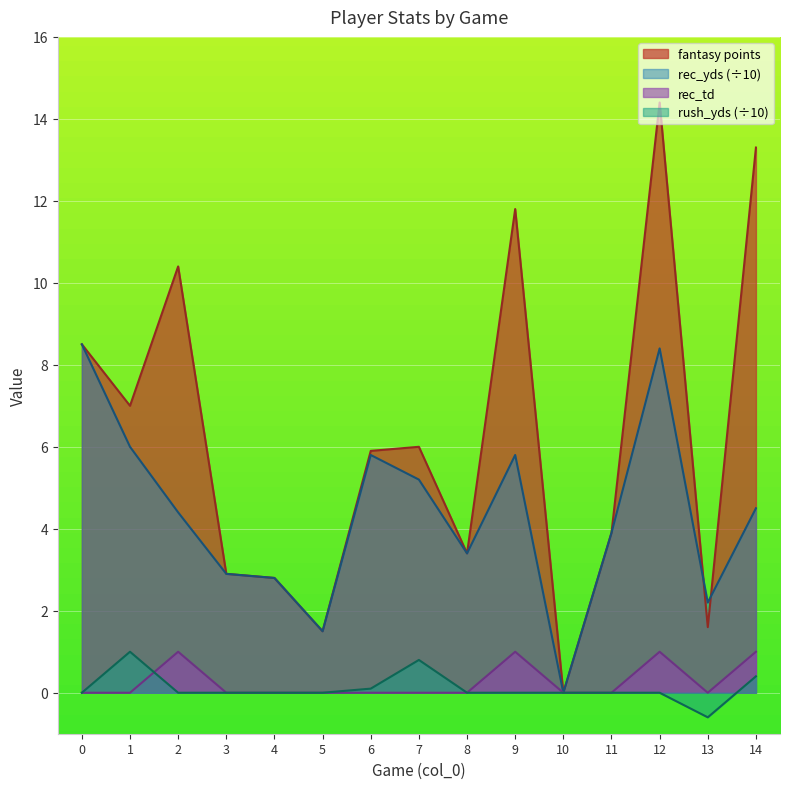

What is the average value of the fantasy points series?

6.2